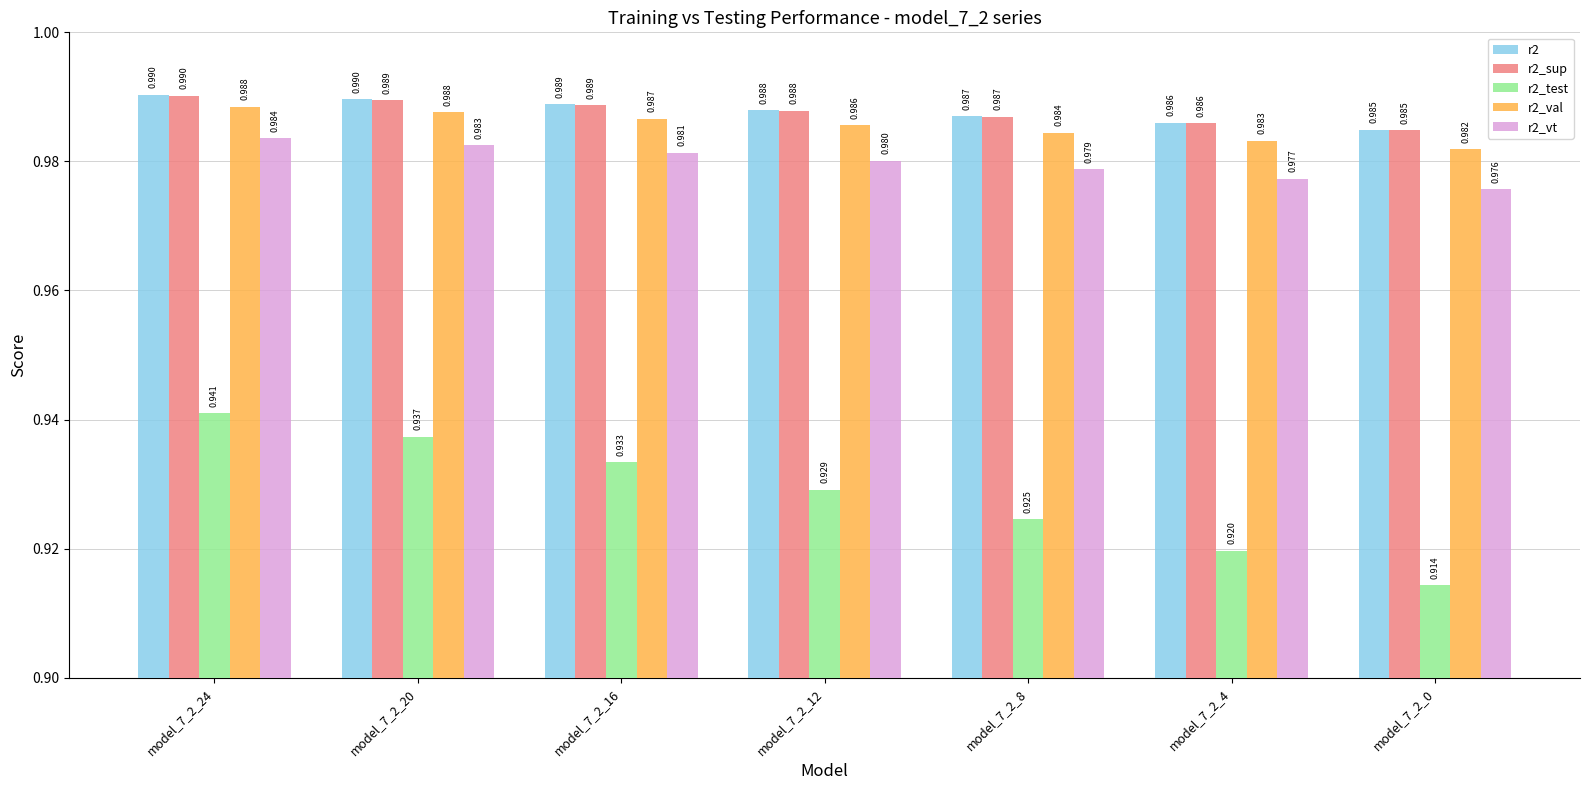

Is the value of r2 at model_7_2_4 greater than the value of r2_vt at model_7_2_4?

Yes